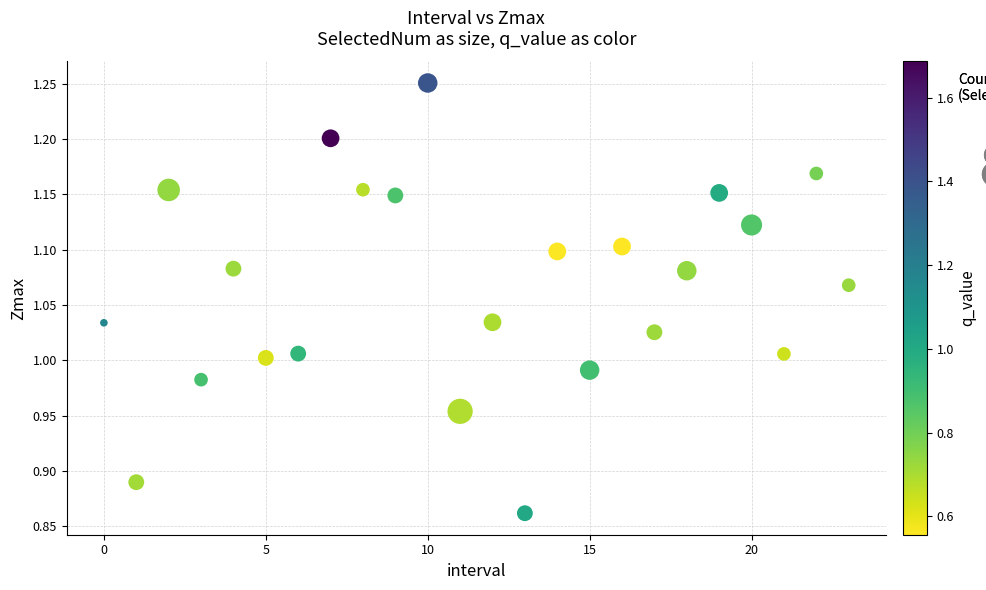

What is the range of Y values (max minus min)?

0.4